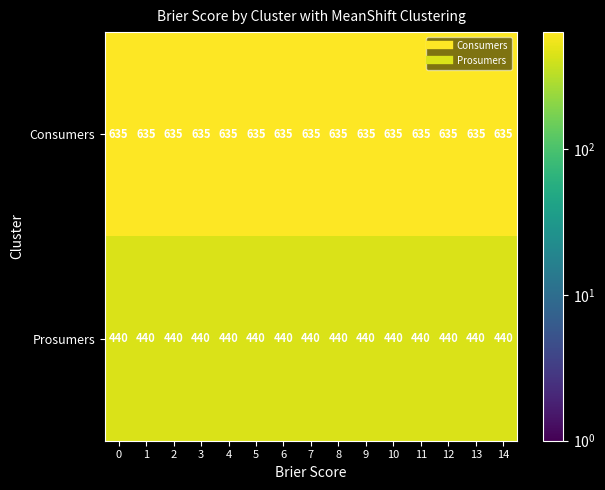

True or false: Prosumers has a value of 146 at 5.

False